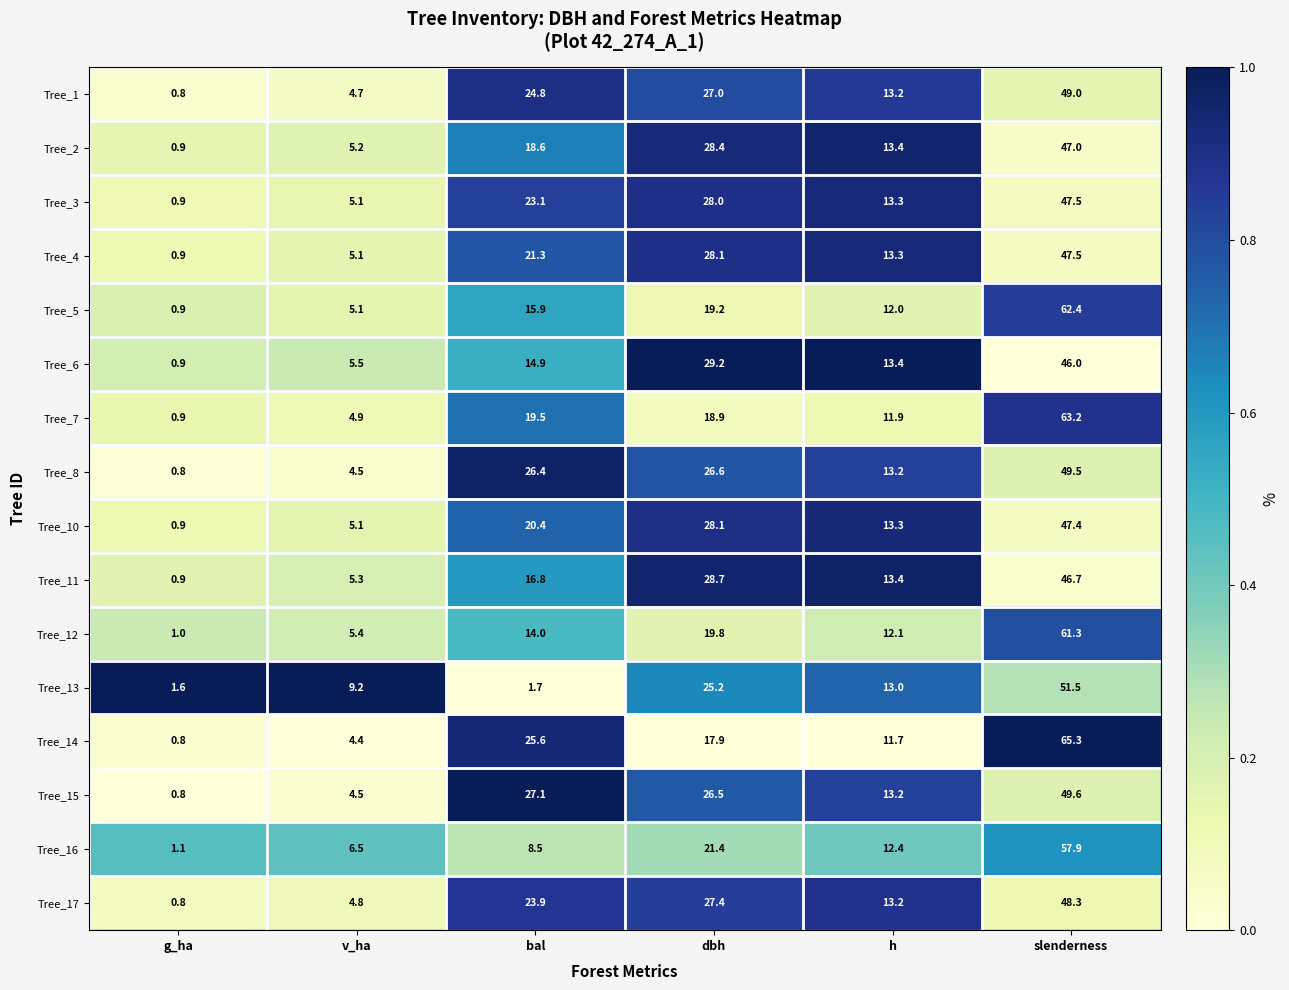

At which label does Tree_4 reach its peak?

slenderness